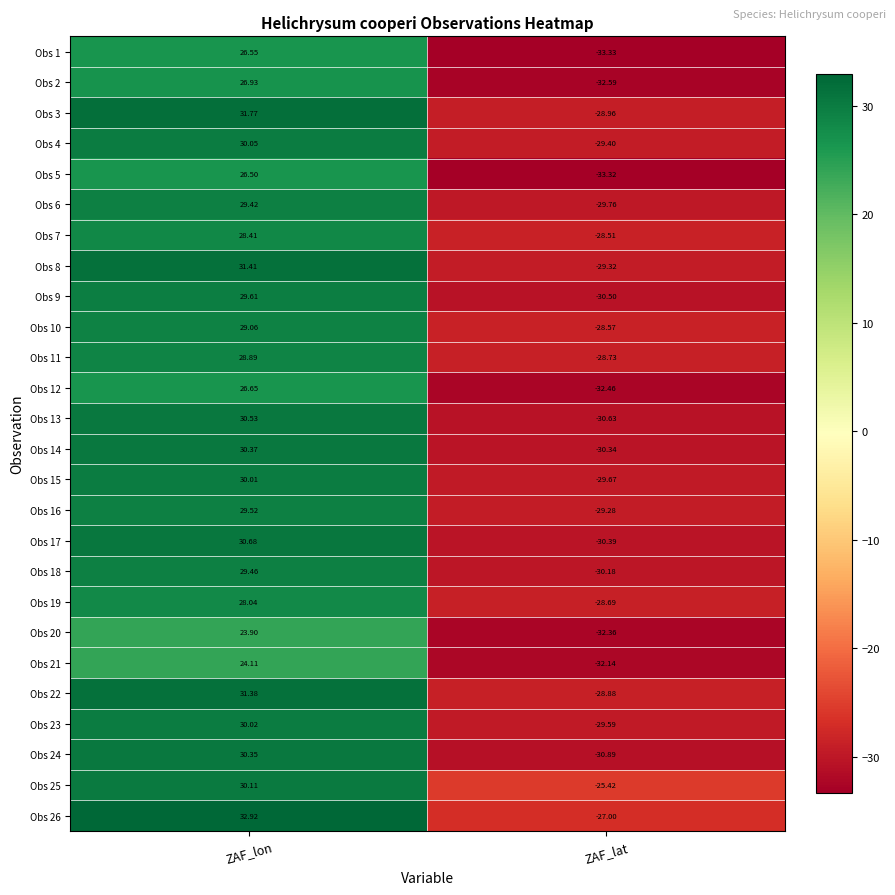

What is the total value across all series at ZAF_lat?

-780.9